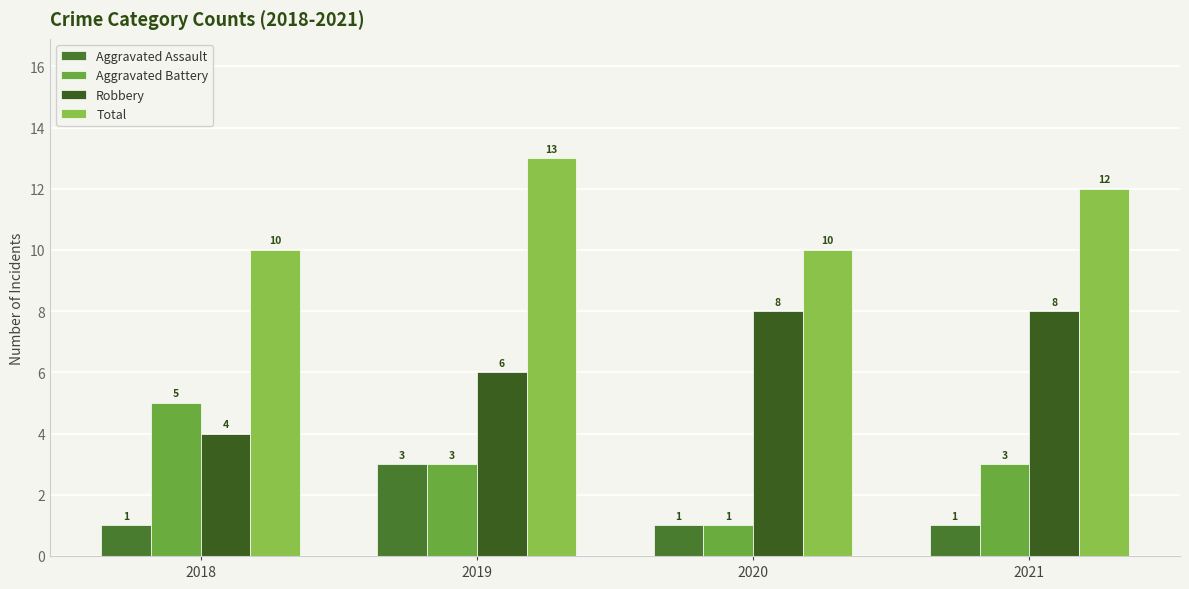

Is it true that Aggravated Battery equals 9 at 2018?

False